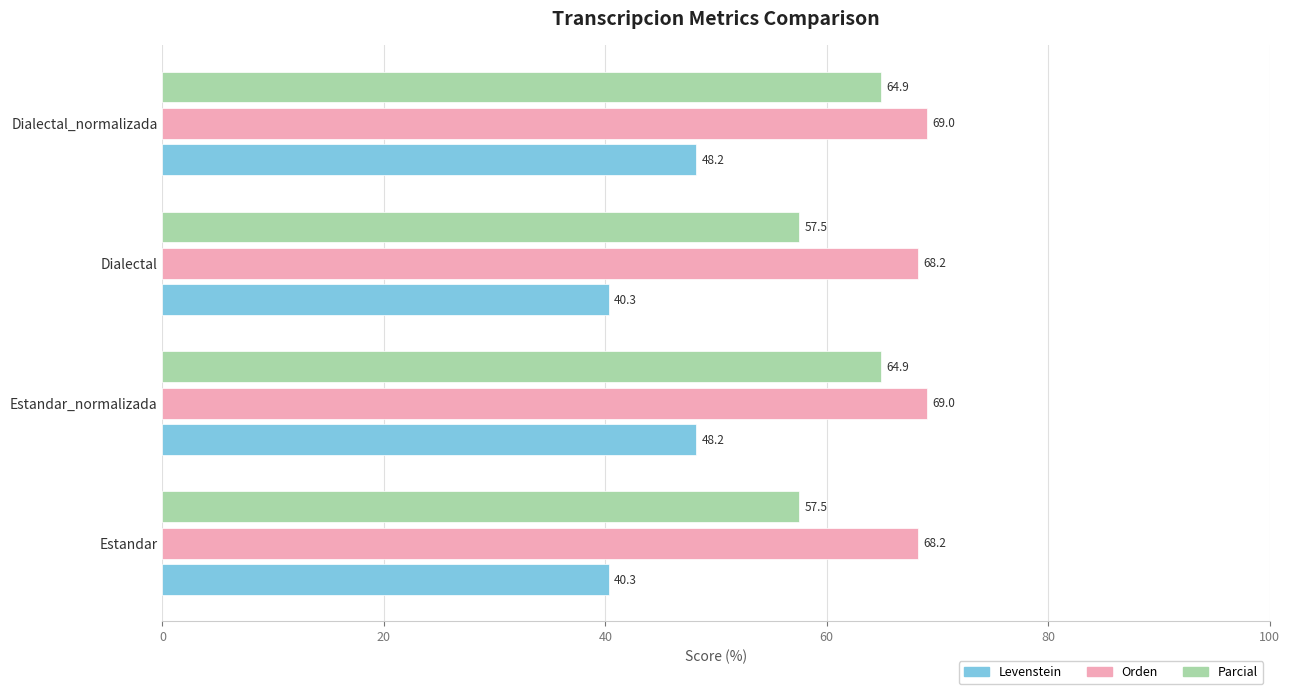

How many values in the Orden series are below 69?

2